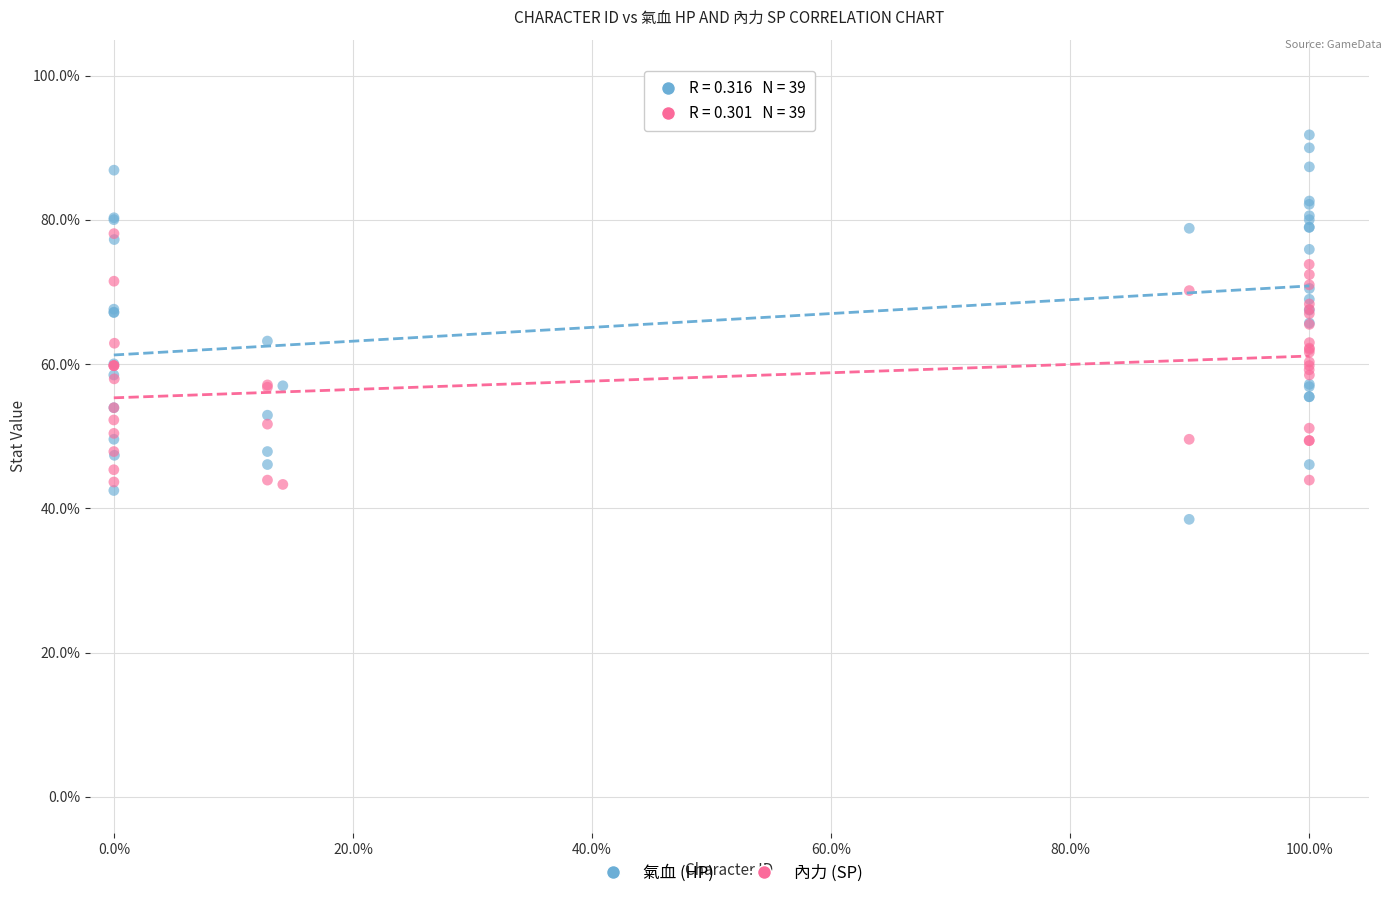

Which series reaches the minimum Y coordinate?

氣血 (HP)